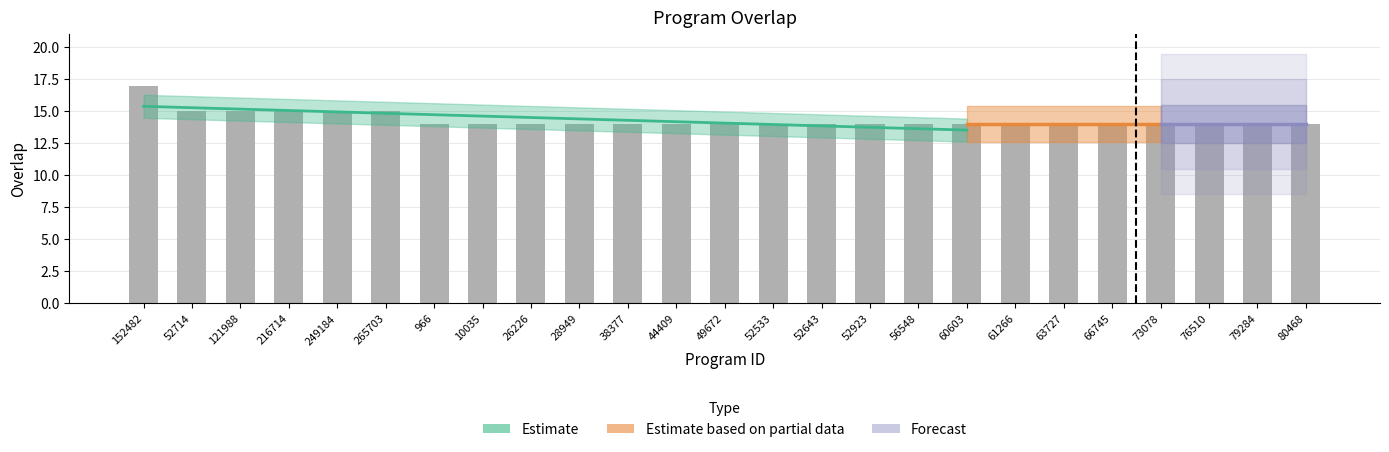

List the labels in order of value, smallest first.

966, 10035, 26226, 28949, 38377, 44409, 49672, 52533, 52643, 52923, 56548, 60603, 61266, 63727, 66745, 73078, 76510, 79284, 80468, 52714, 121988, 216714, 249184, 265703, 152482